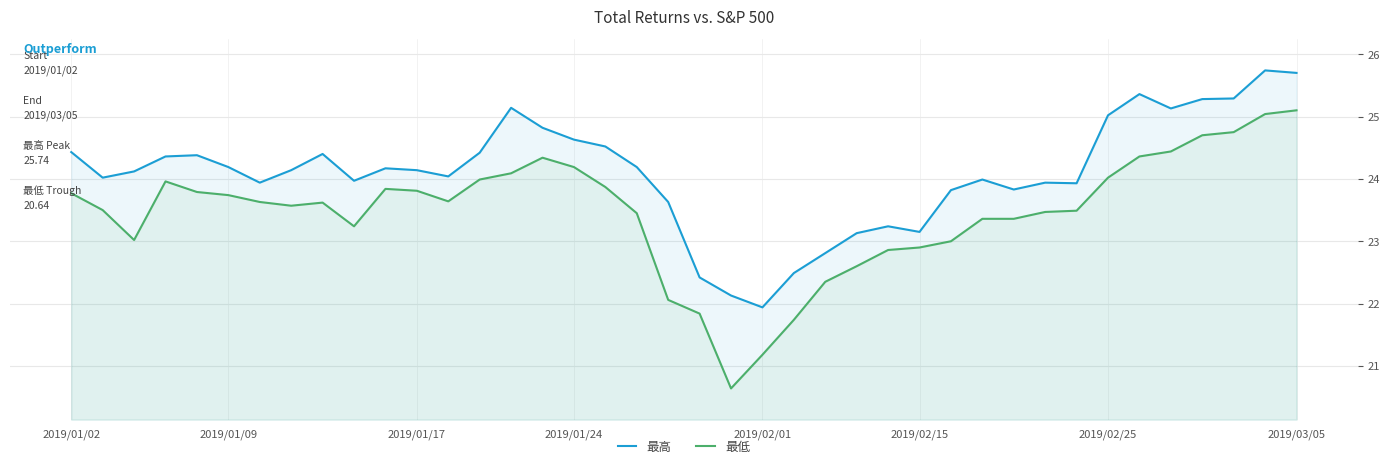

At which label does 最低 first exceed 23?

2019/01/02